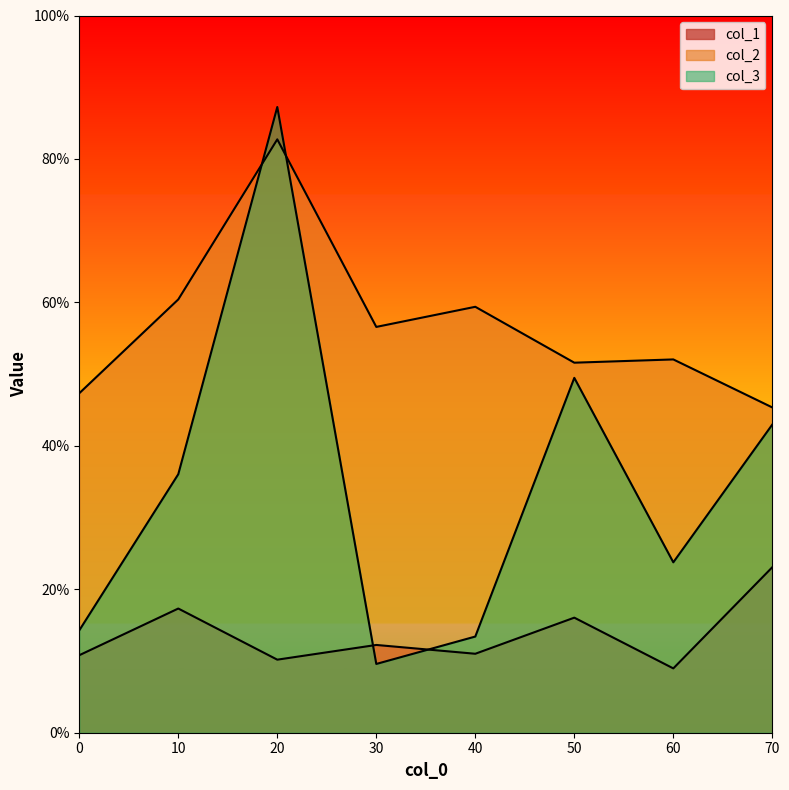

What is the value of the col_3 point at the 3rd from the left?

0.9